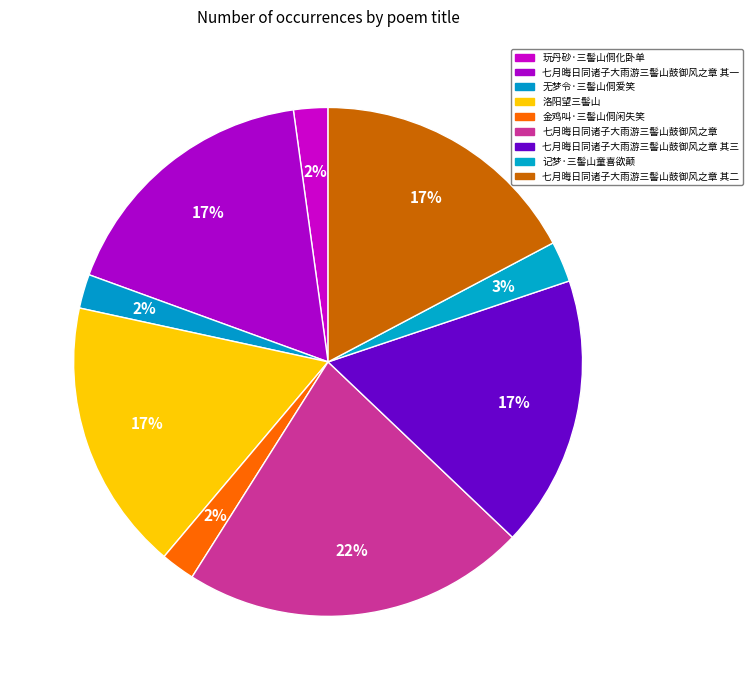

Approximately how many times larger is the value at 七月晦日同诸子大雨游三髻山鼓御风之章 其三 compared to 洛阳望三髻山?

1.0